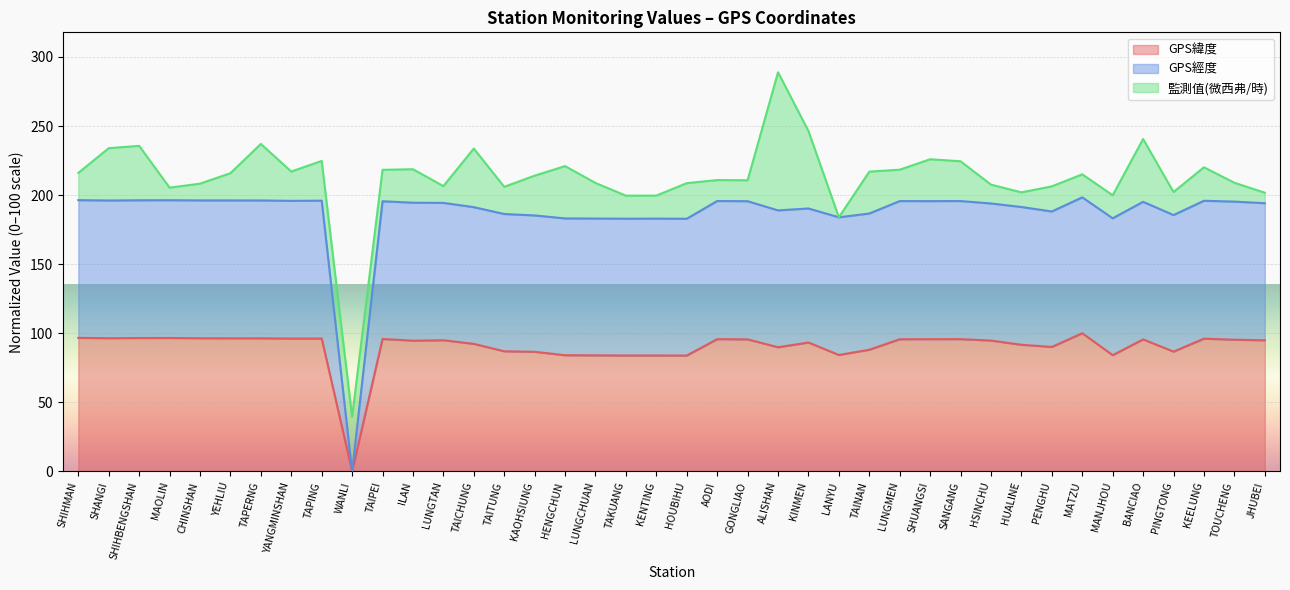

What are all the series names shown in the legend?

GPS緯度, GPS經度, 監測值(微西弗/時)